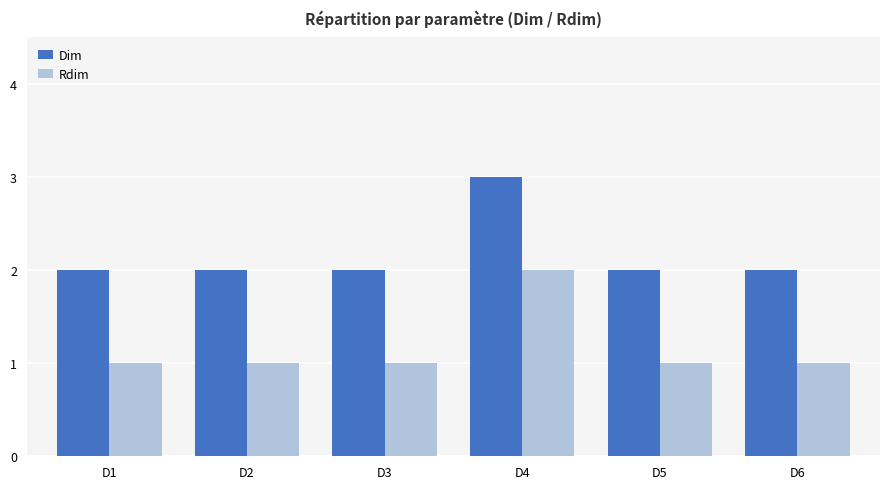

How many data points does each series have?

6